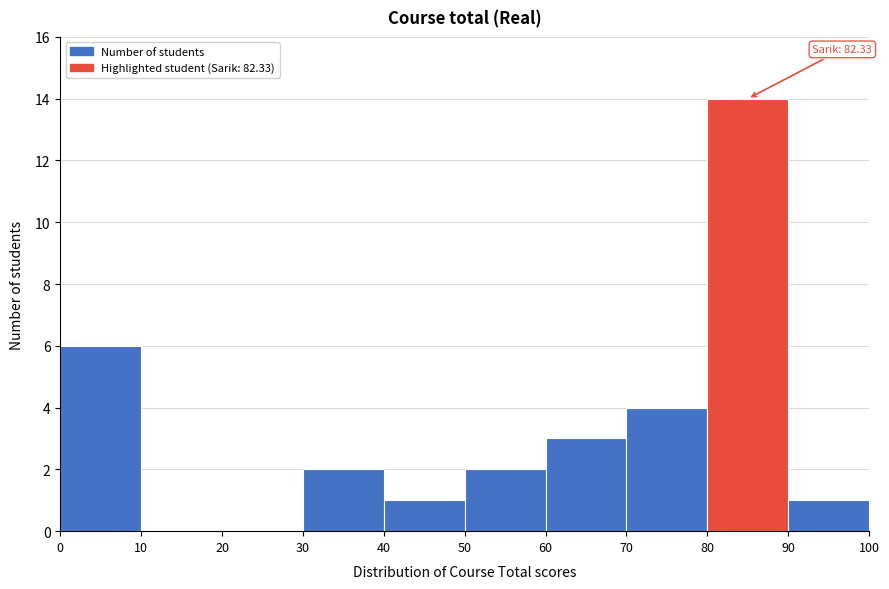

Which range on the x-axis has the tallest bar?

80 to 90